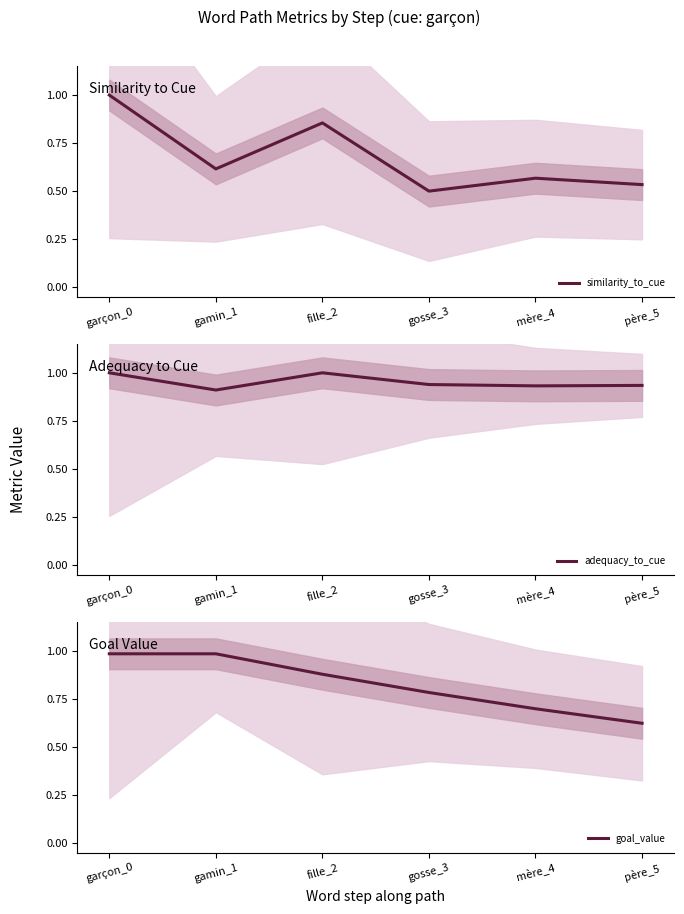

Between garçon_0 and père_5, which series saw the biggest shift?

similarity_to_cue